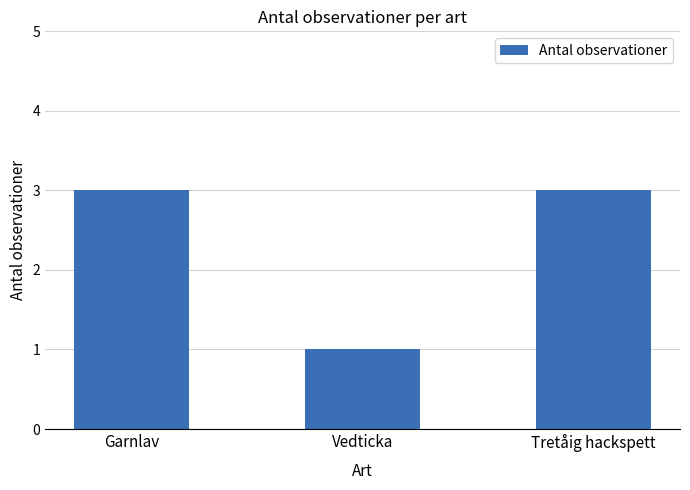

True or false: the data shows 1 at Vedticka.

True